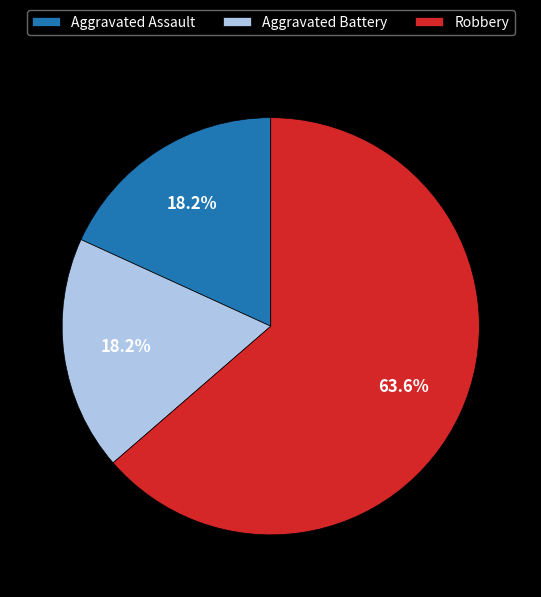

Which has a higher value, Robbery or Aggravated Assault?

Robbery